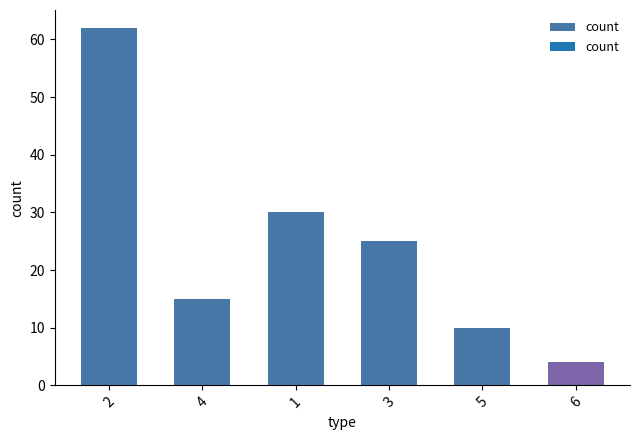

At which category does the chart reach its peak across all series?

2